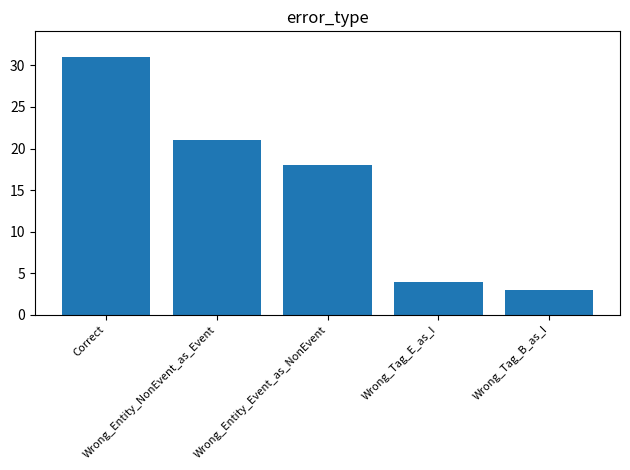

Which has a higher value, Correct or Wrong_Entity_NonEvent_as_Event?

Correct